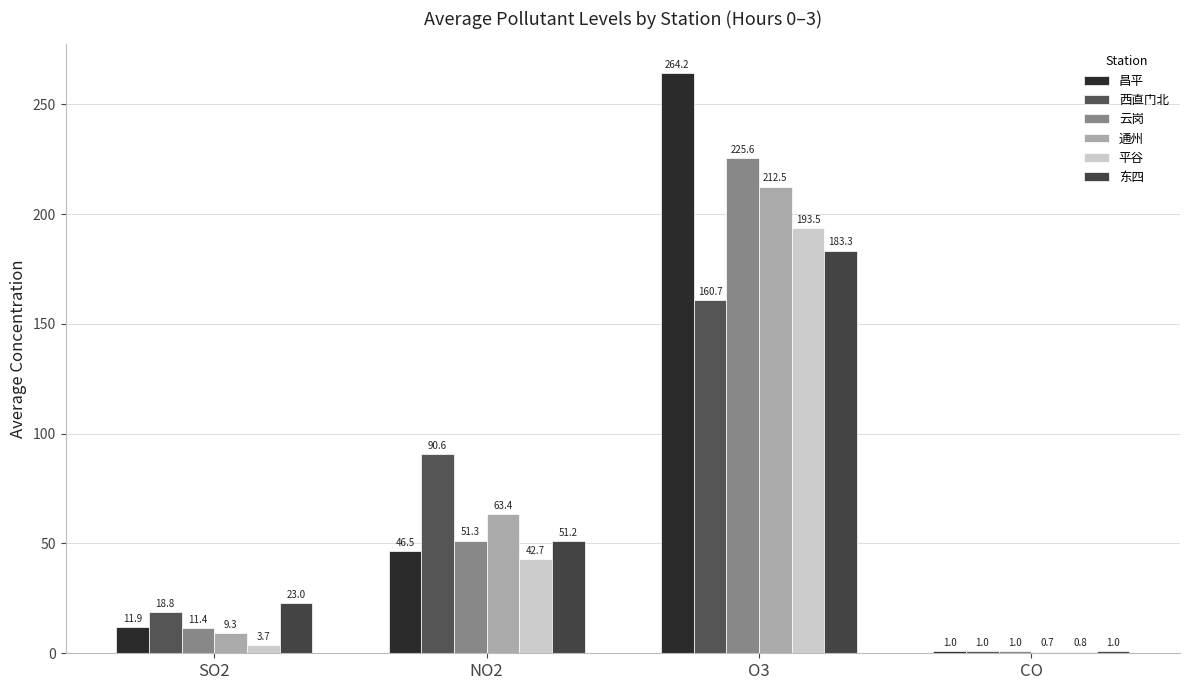

How many categories are shown in the chart?

4